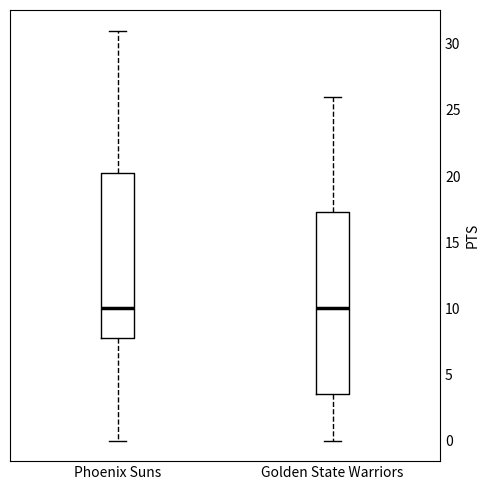

Where does the lower whisker of the box for Phoenix Suns end on the y-axis? The values are not printed on the chart, so give them approximately, as read against the axis.

0.0